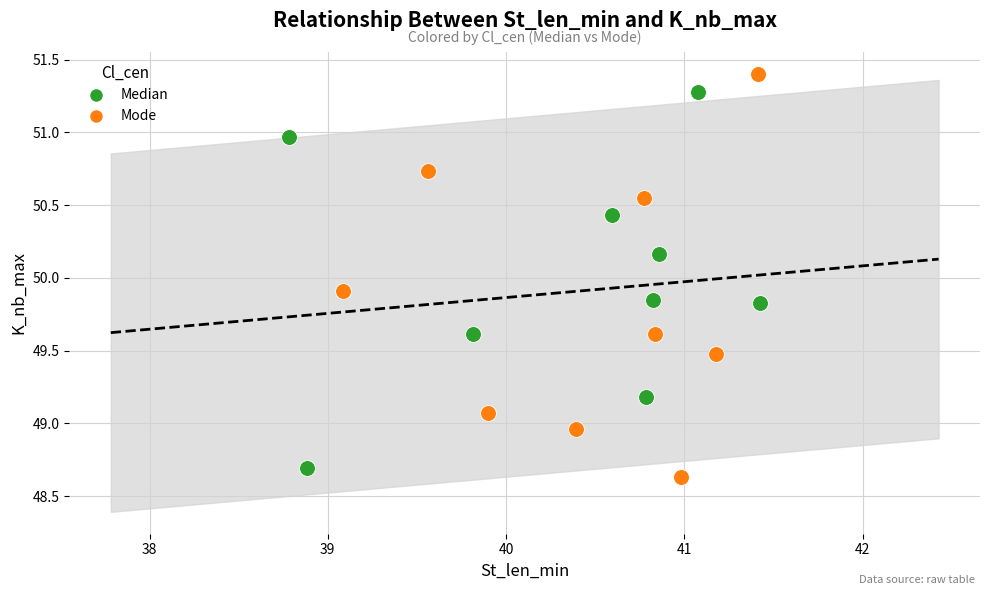

What are all the series names shown in the legend?

Median, Mode